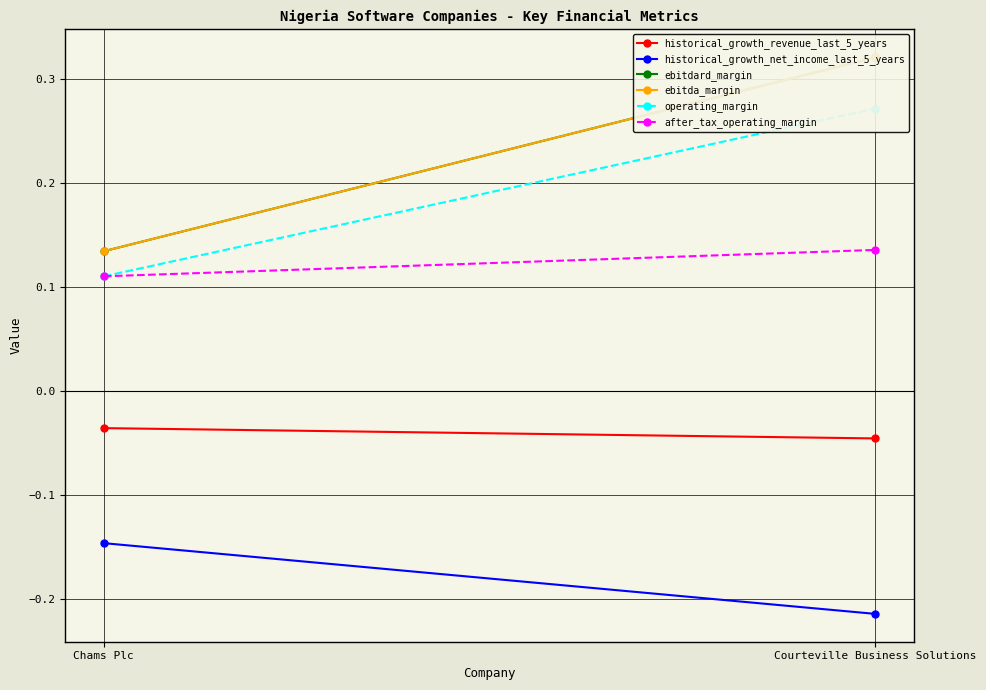

The ebitda_margin series shows 0.2 at Chams Plc. True or false?

False